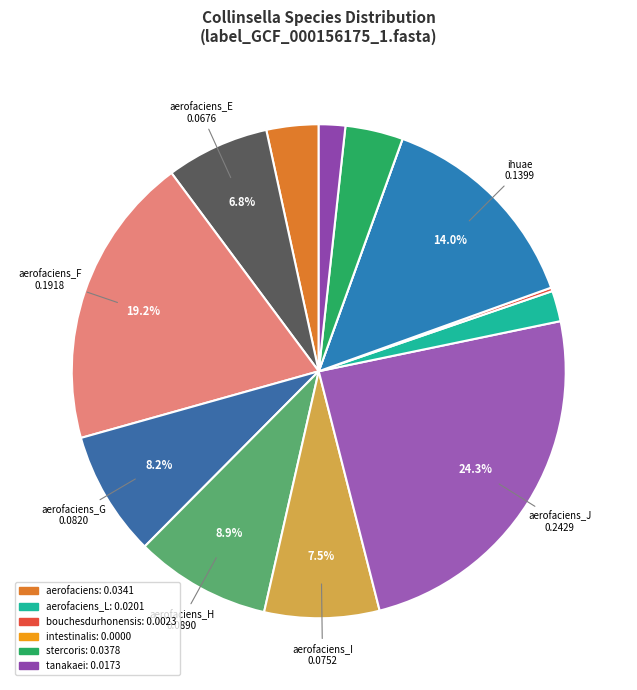

Is there any slice that represents more than half of the pie?

No